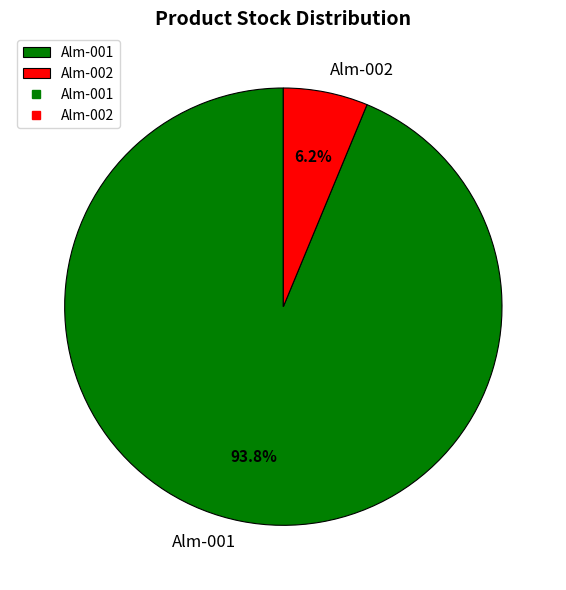

Is the sum of Alm-001 and Alm-002 greater than half?

Yes